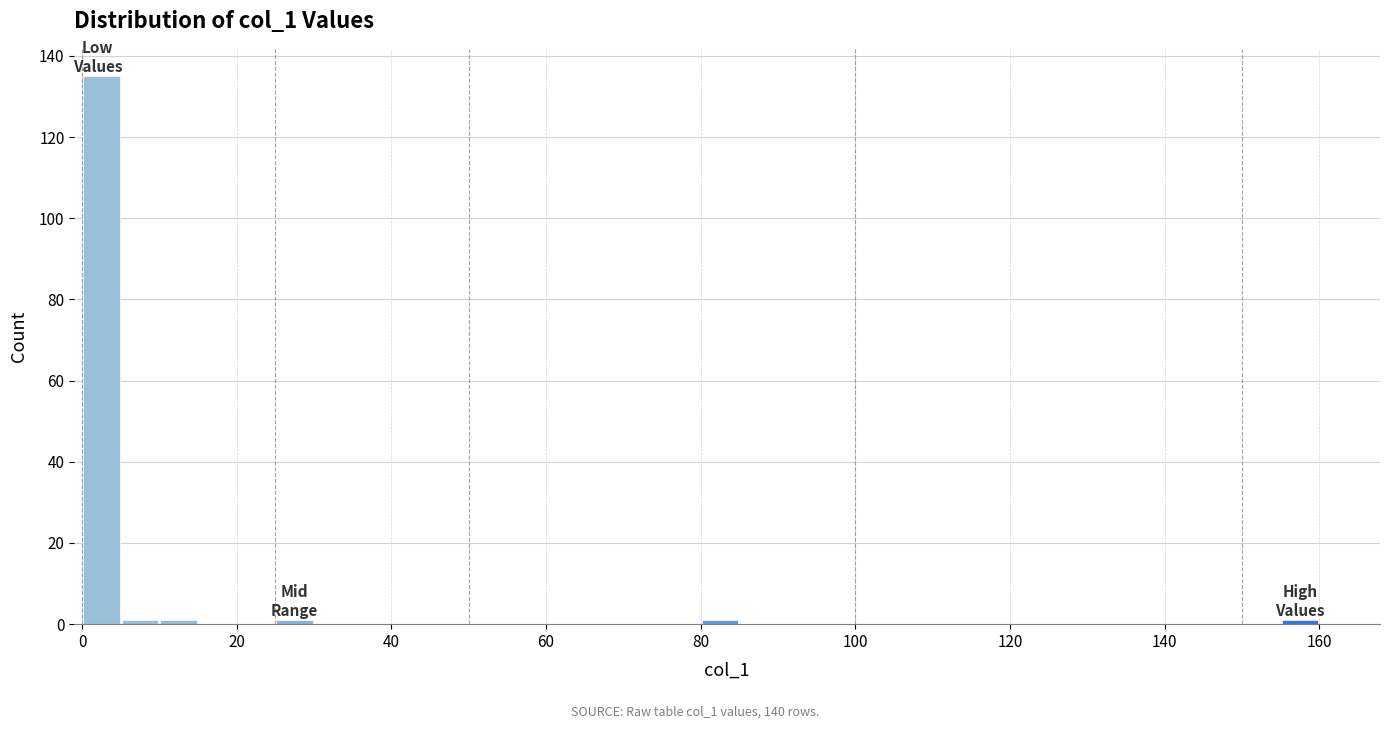

Read against the x-axis, roughly where is the centre of the tallest bar?

2